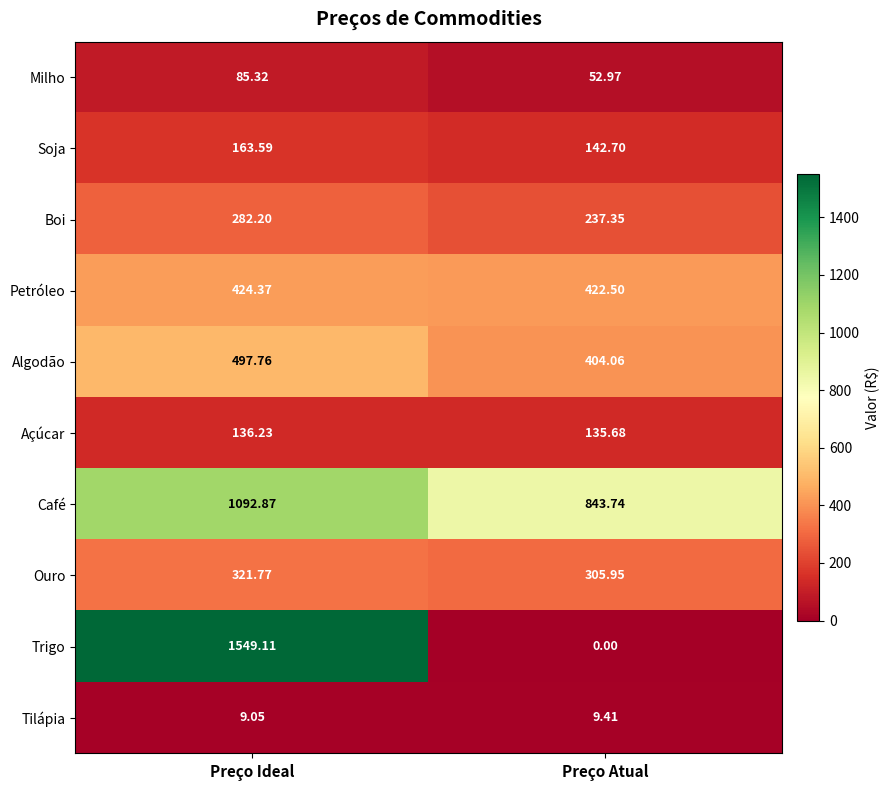

List the series in order of their peak value, highest first.

Trigo, Café, Algodão, Petróleo, Ouro, Boi, Soja, Açúcar, Milho, Tilápia